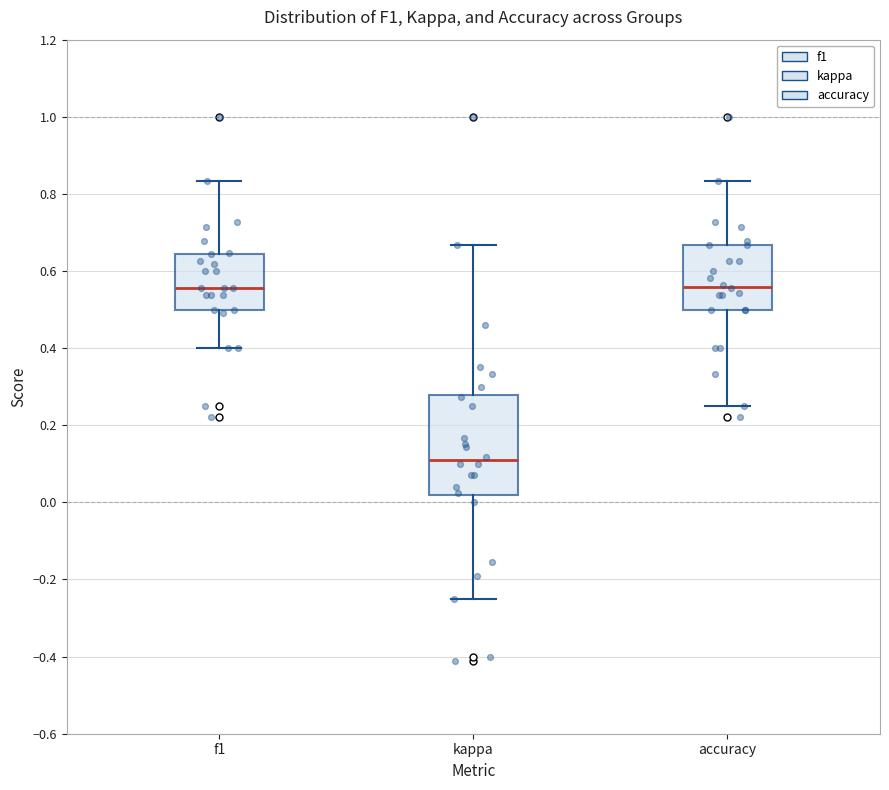

Which box has the lowest median line?

kappa